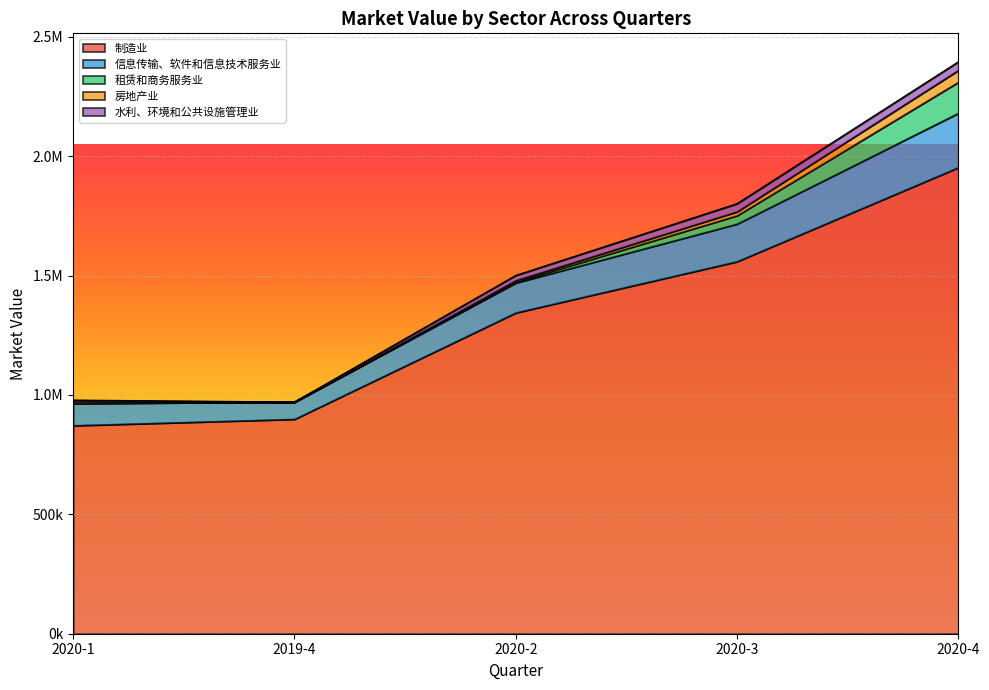

At which category is the sum across all series the highest?

2020-4